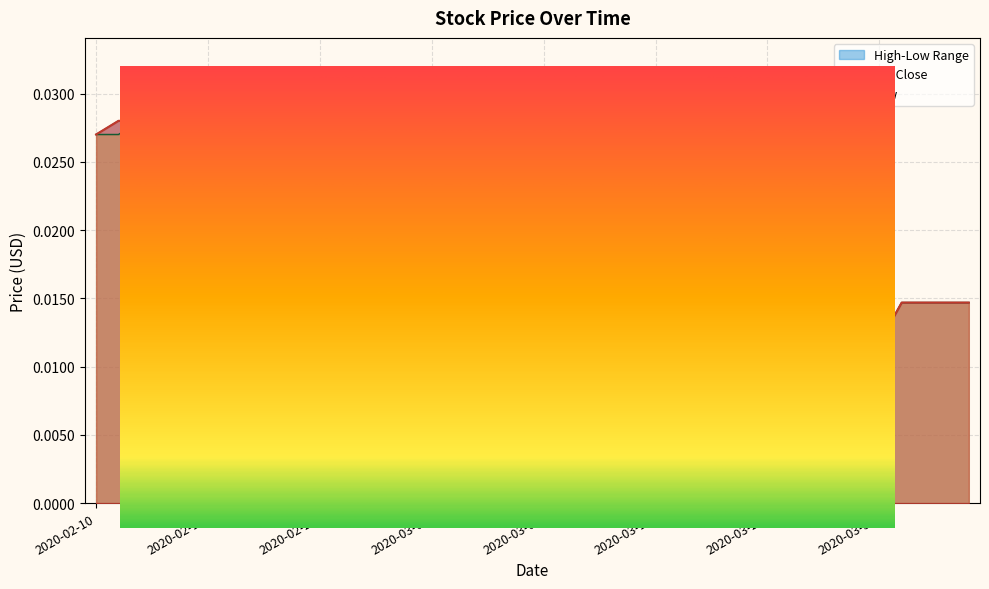

Which label corresponds to the smallest value in the chart?

2020-03-24